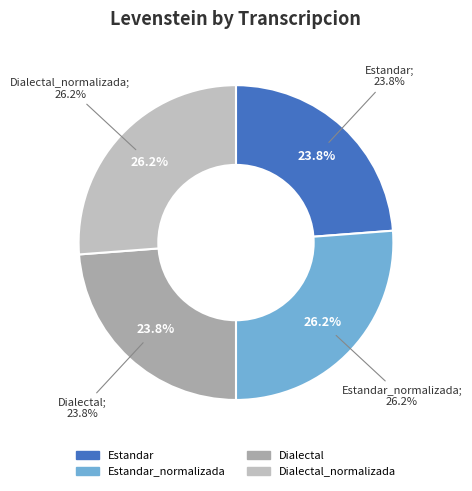

To the nearest percent, what portion does Dialectal represent?

24%